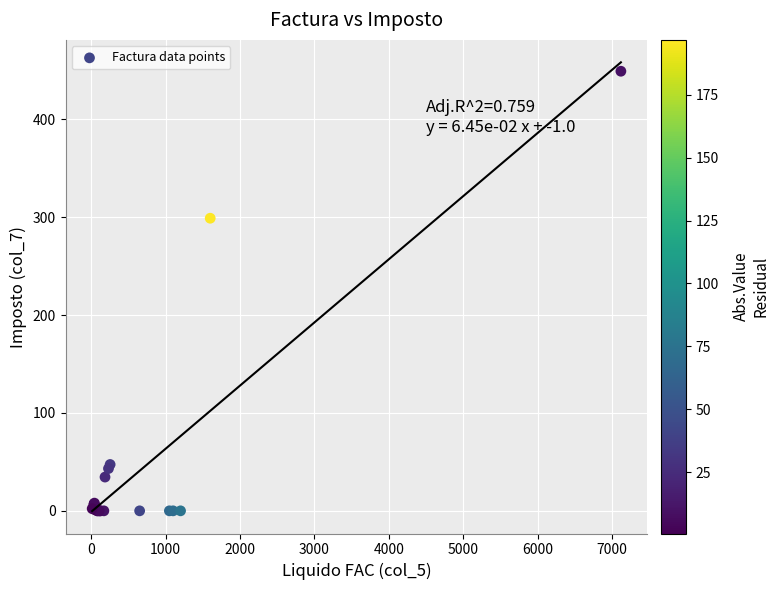

What Y value in the scatter plot is closest to 224?

299.0